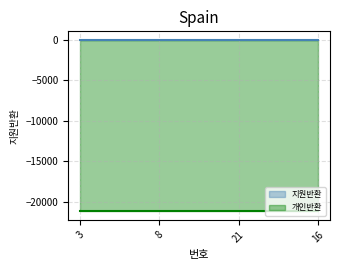

Is the value of 지원반환 at 8 greater than the value of 개인반환 at 21?

Yes